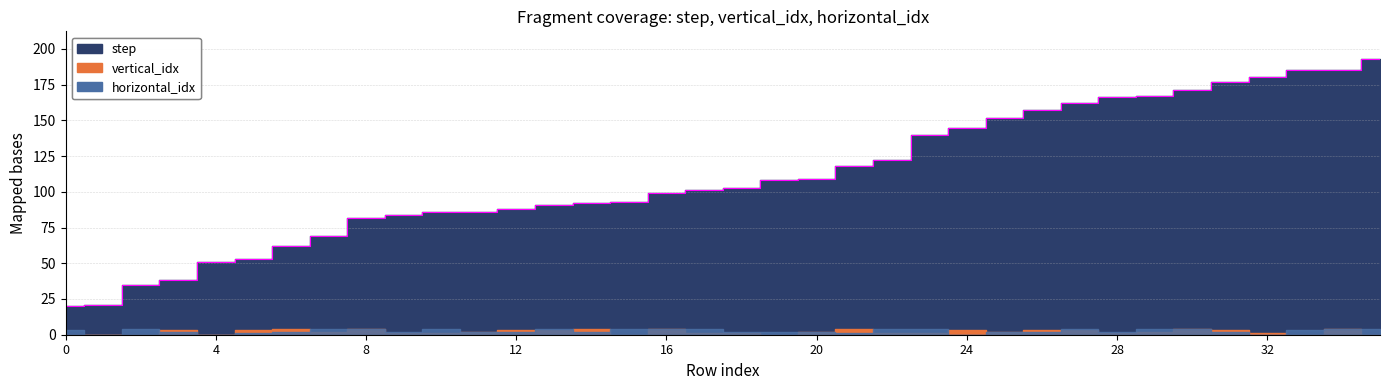

What are all the series names shown in the legend?

step, vertical_idx, horizontal_idx